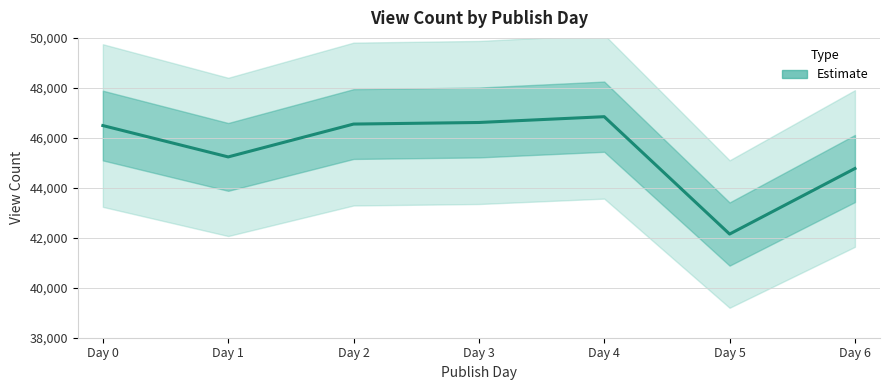

List the labels in order of value, largest first.

Day 4, Day 3, Day 2, Day 0, Day 1, Day 6, Day 5